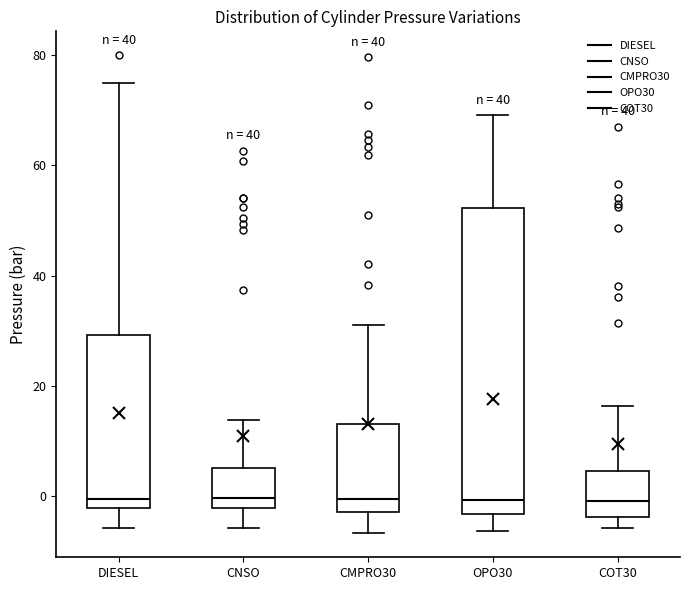

Comparing the boxes themselves (not the whiskers), which one is the tallest?

OPO30